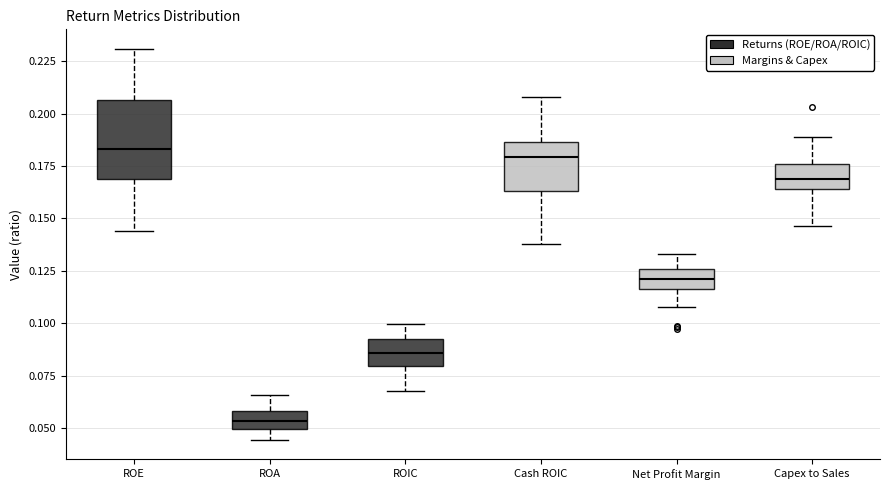

Reading left to right, transcribe this box plot: for each box, give where its median line is, the range the box spans, and where its two whiskers end, as read against the y-axis. The values are not printed on the chart, so give them approximately, as read against the axis.

ROE: median 0.185, box 0.170 to 0.205, whiskers 0.145 to 0.230
ROA: median 0.055, box 0.050 to 0.060, whiskers 0.045 to 0.065
ROIC: median 0.085, box 0.080 to 0.090, whiskers 0.070 to 0.100
Cash ROIC: median 0.180, box 0.165 to 0.185, whiskers 0.140 to 0.210
Net Profit Margin: median 0.120, box 0.115 to 0.125, whiskers 0.110 to 0.135
Capex to Sales: median 0.170, box 0.165 to 0.175, whiskers 0.145 to 0.190